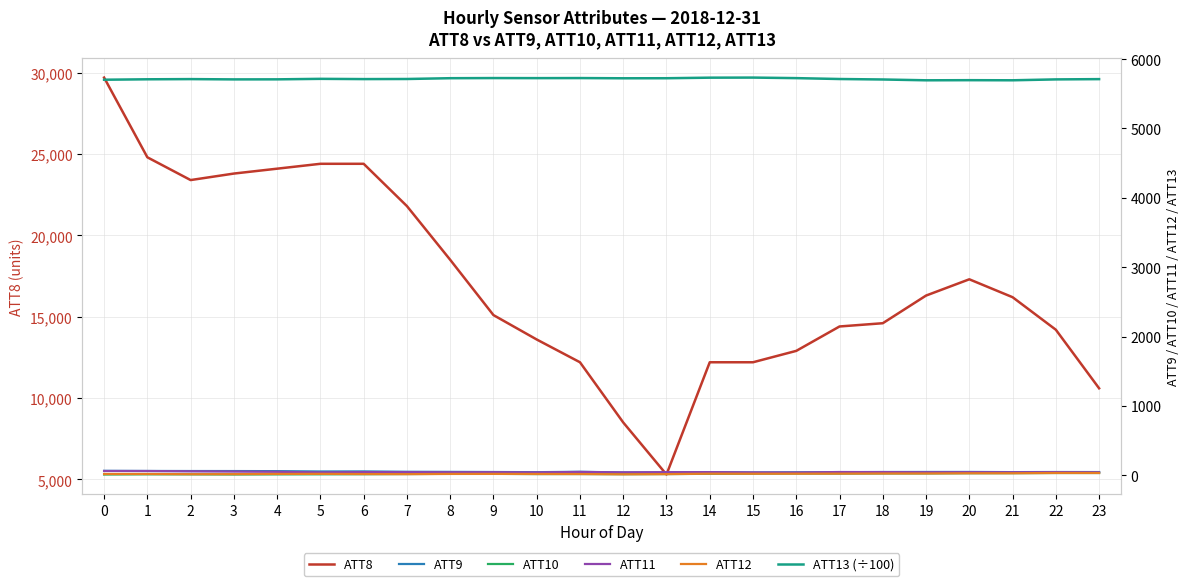

List the series in order of their peak value, highest first.

ATT8, ATT13 (÷100), ATT9, ATT11, ATT12, ATT10